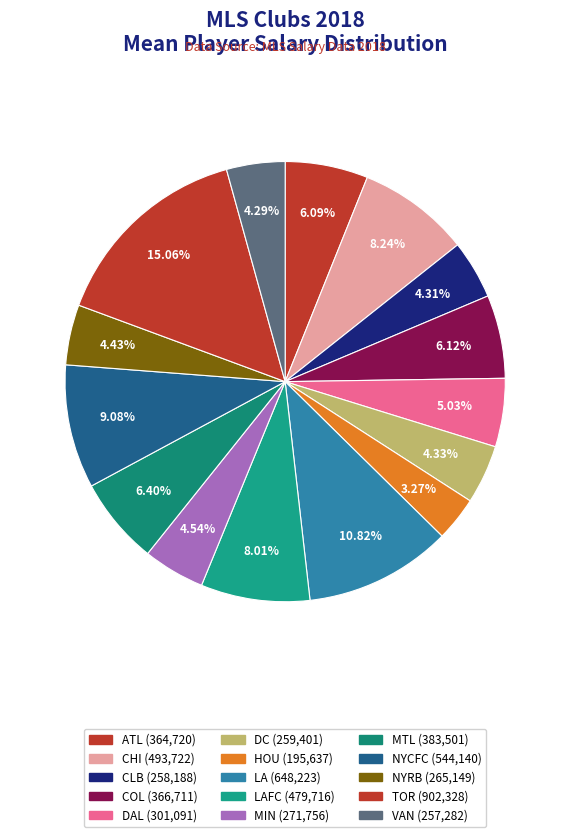

How many segments does this pie chart have?

15